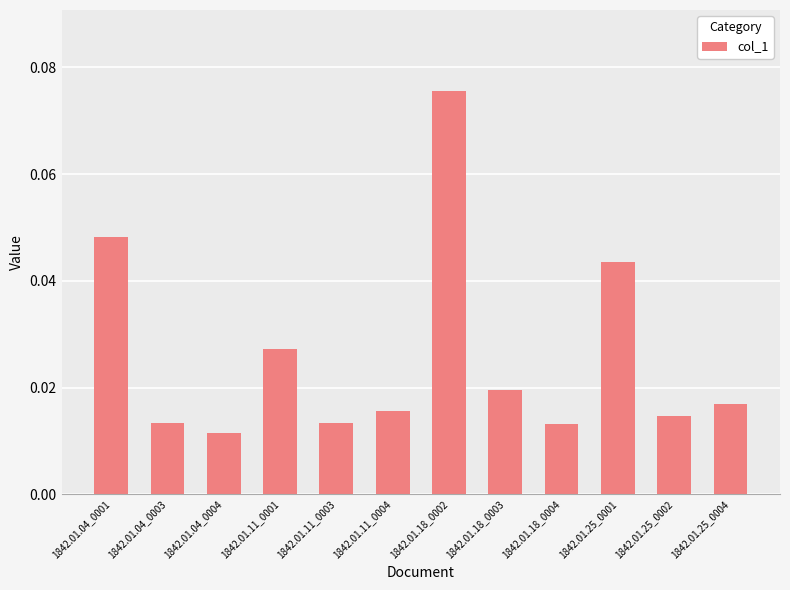

What is the label of the 3rd bar from the left?

1842.01.04_0004